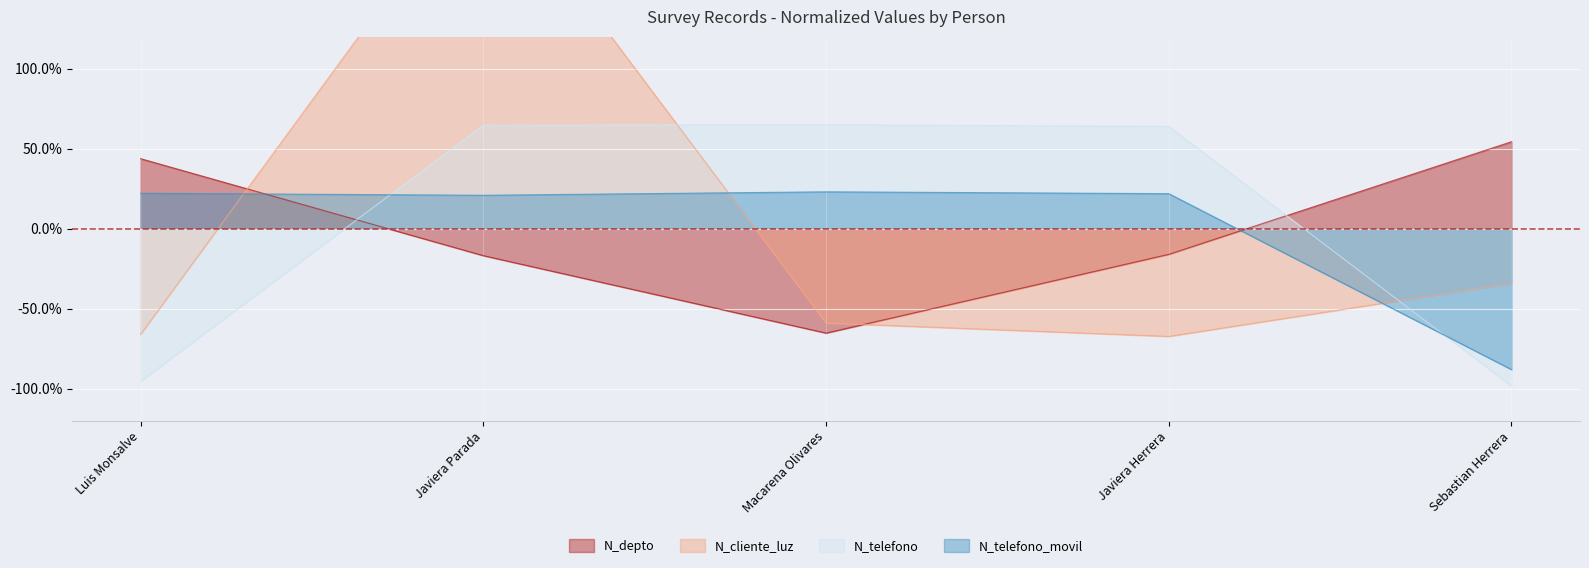

What is the difference between the N_depto values at Javiera Herrera and Sebastian Herrera?

70.4